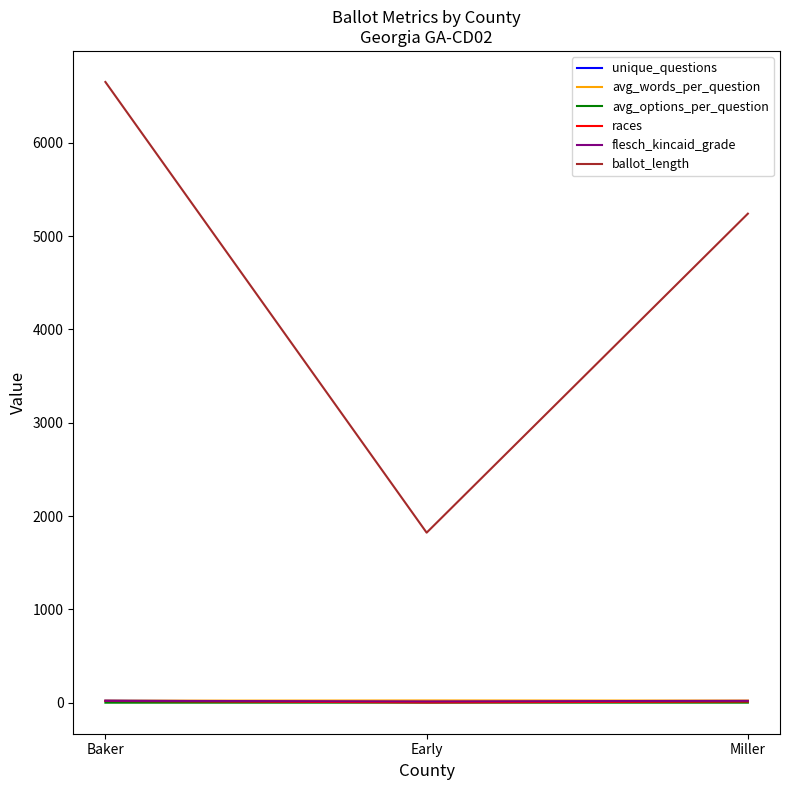

What is the sum of the avg_options_per_question values at Early and Baker?

3.3